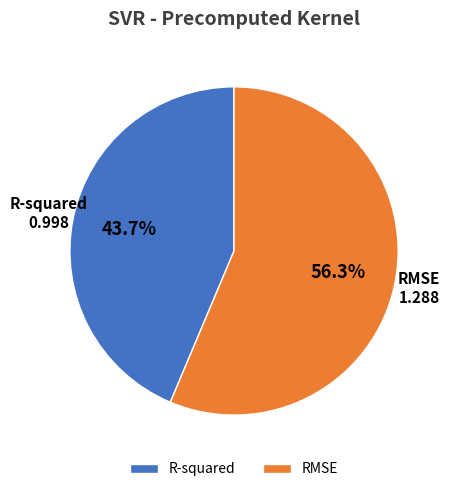

Is it true that RMSE is 46% of the pie?

False